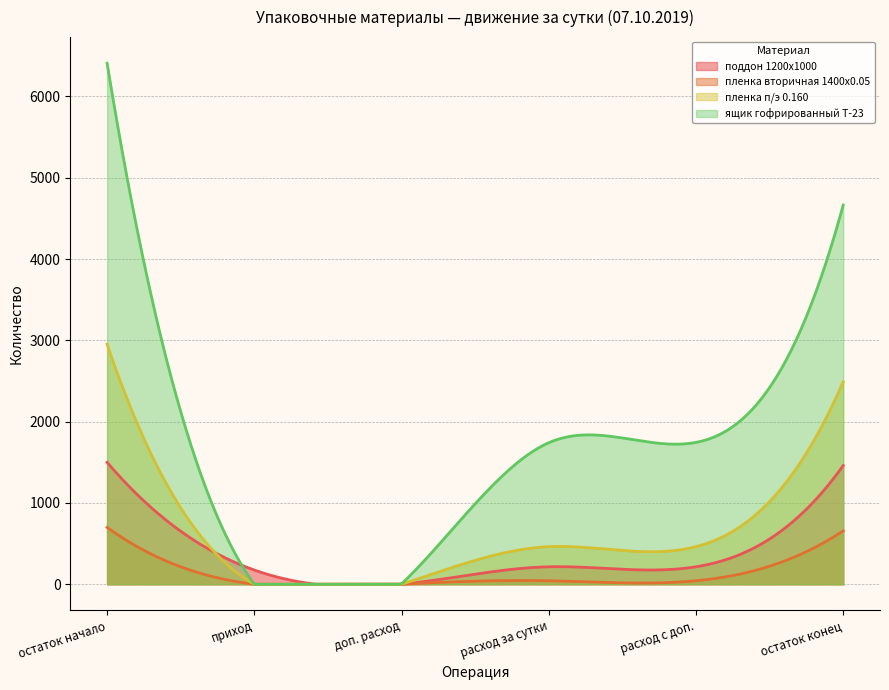

How many interior local valleys does the поддон 1200х1000 series have?

1